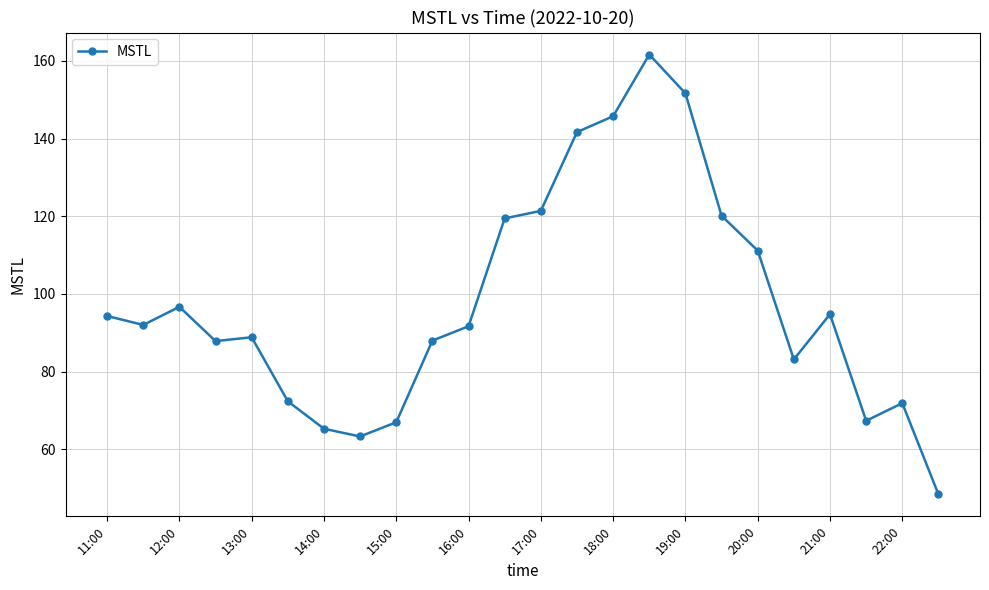

What is the greatest value displayed?

161.6